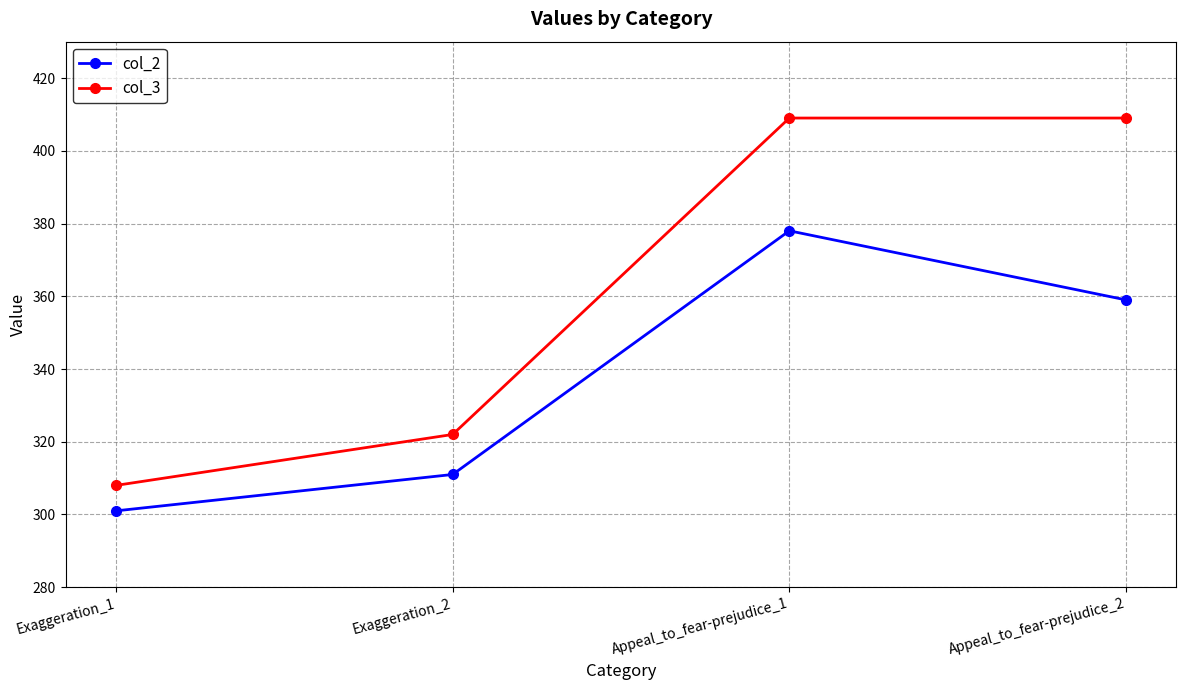

What is the label of the 2nd point from the left?

Exaggeration_2